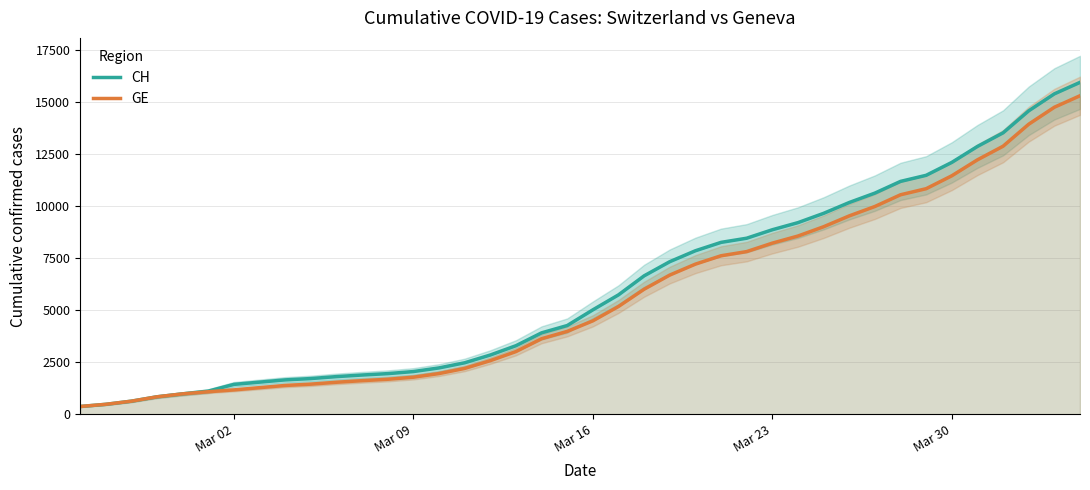

What is the highest value of the GE series?

15284